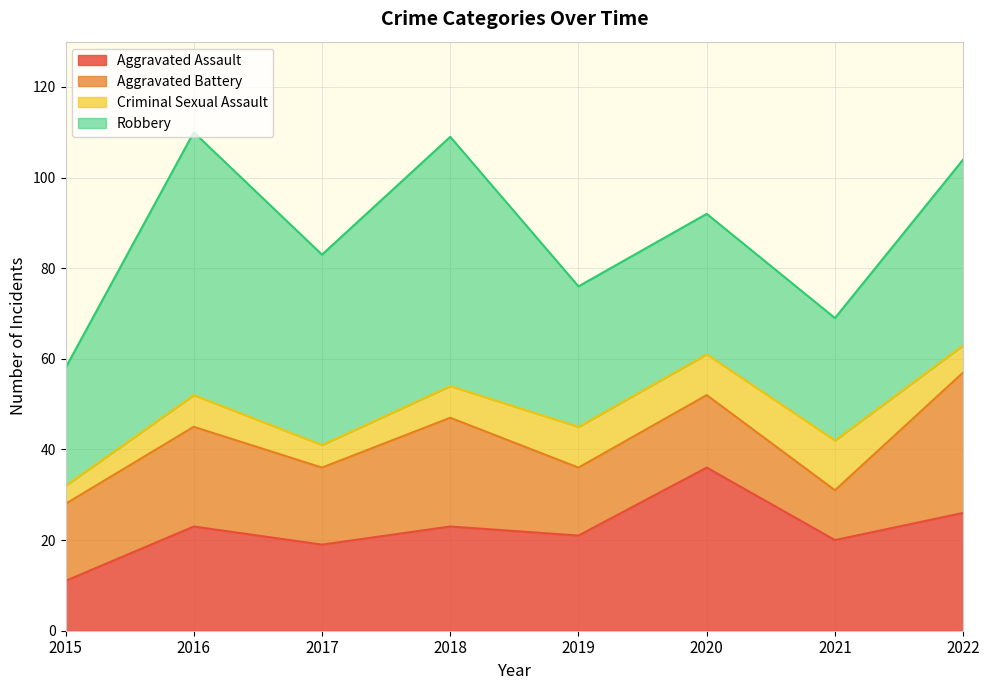

Is the value of Aggravated Battery at 2018 greater than the value of Robbery at 2015?

No